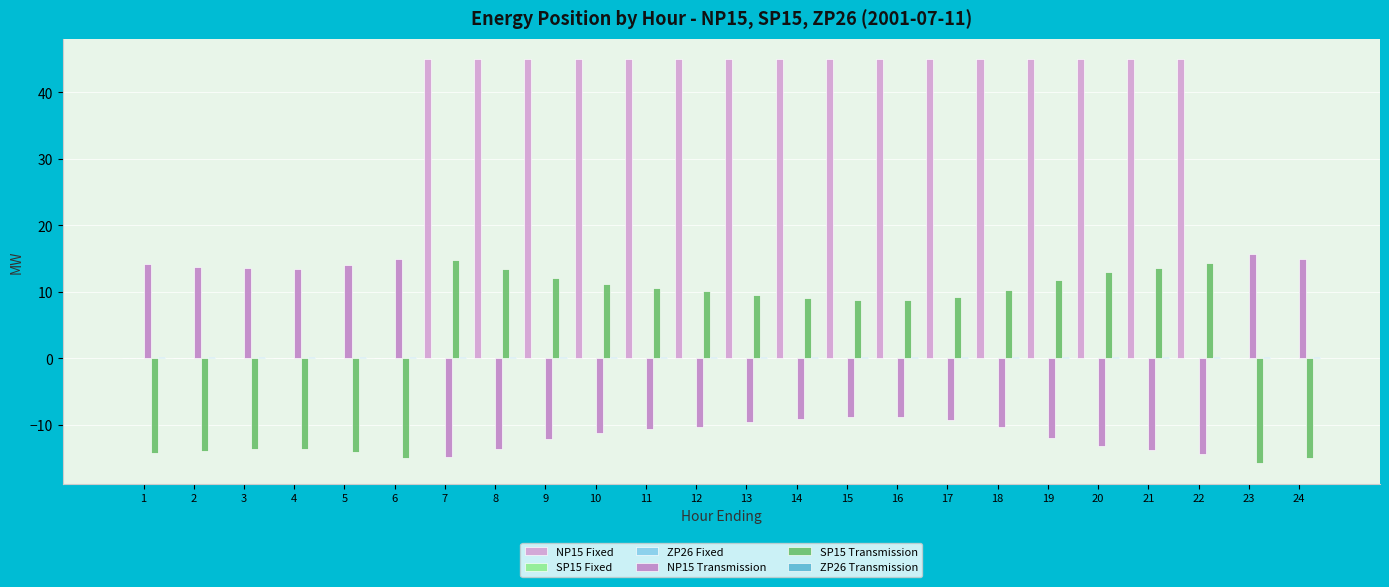

What is the difference between the maximum and second lowest values in the NP15 Transmission series?

30.2